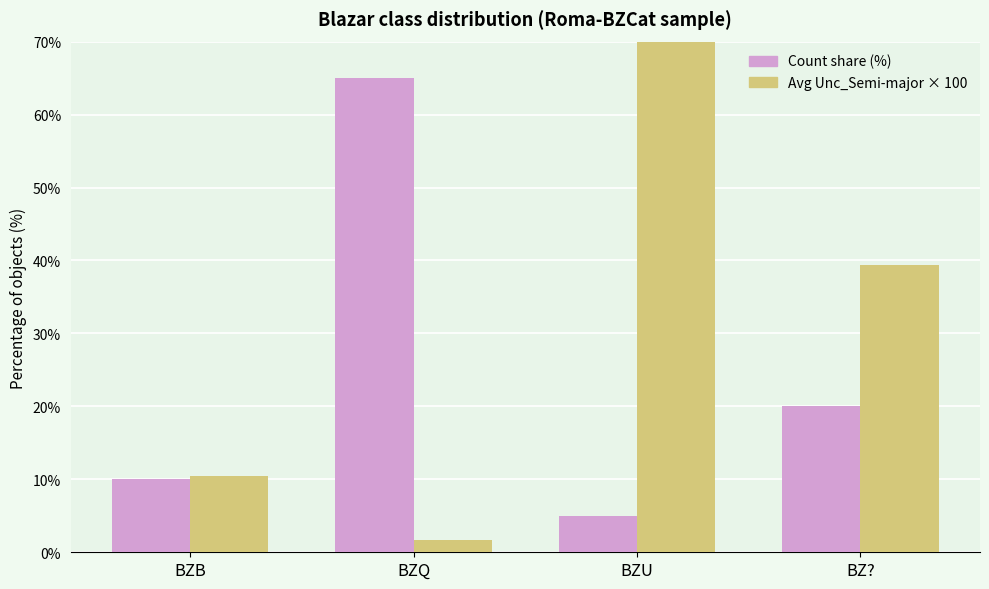

True or false: Avg Unc_Semi-major × 100 has a value of 1.8 at BZQ.

True